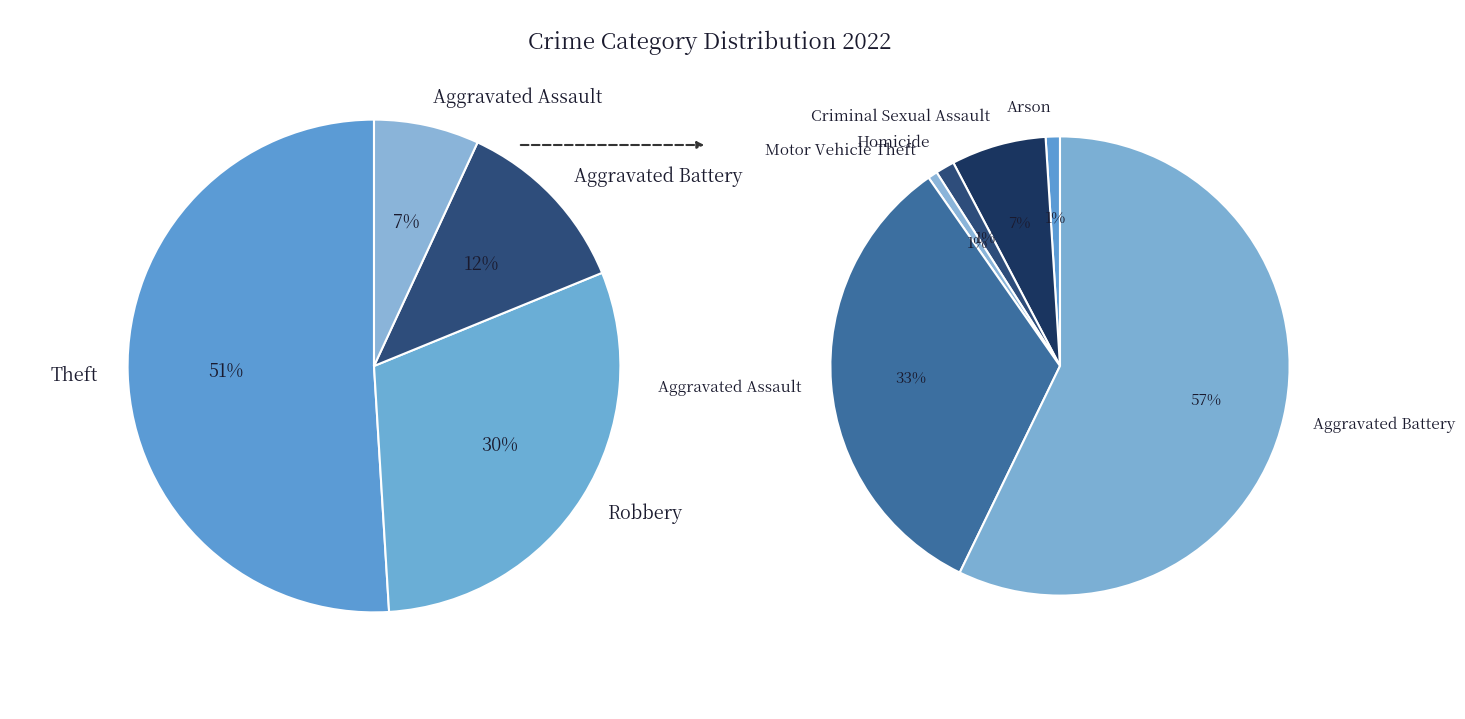

How much of the chart is everything except Robbery?

70.4%